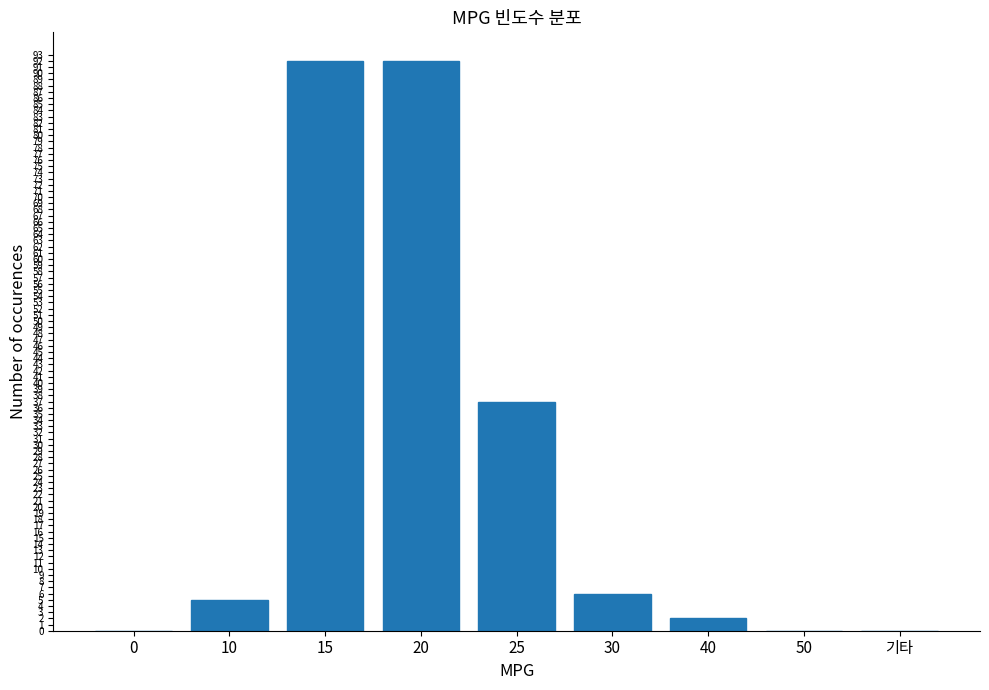

What is the approximate value at 10?

5